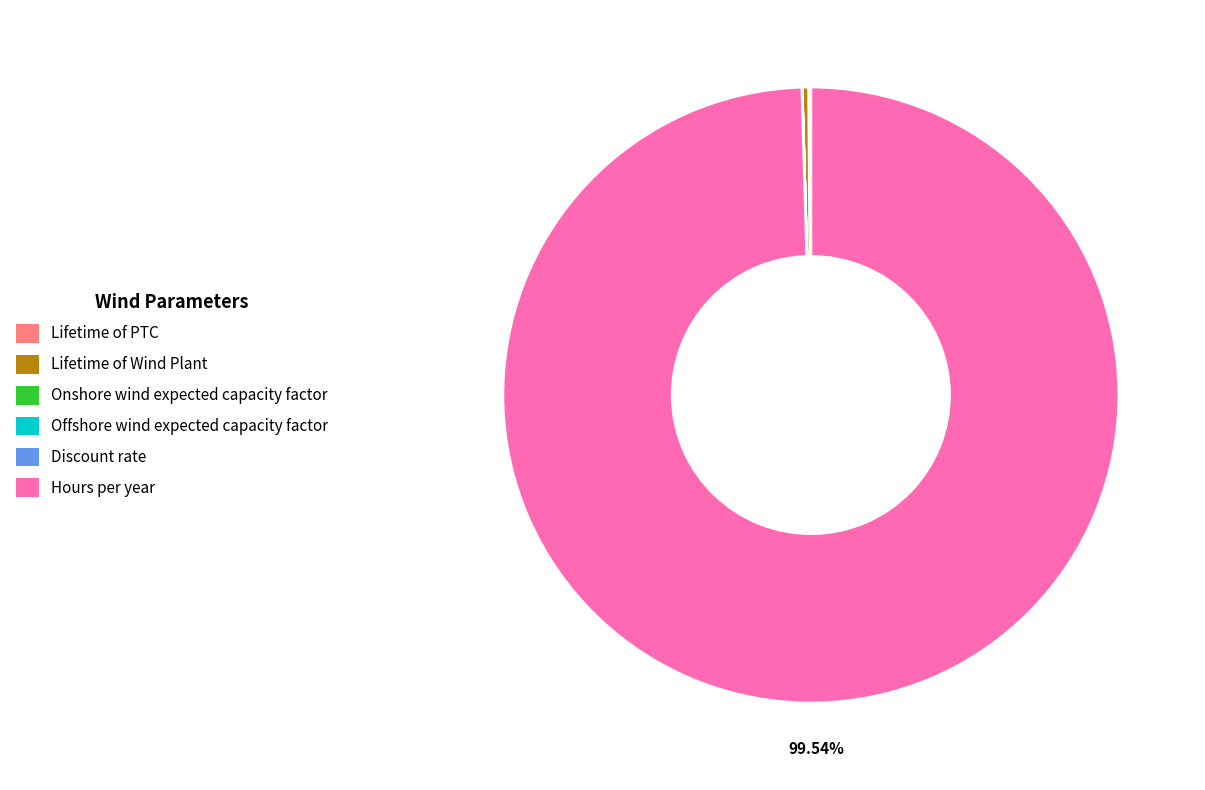

Which slice is the largest?

Hours per year